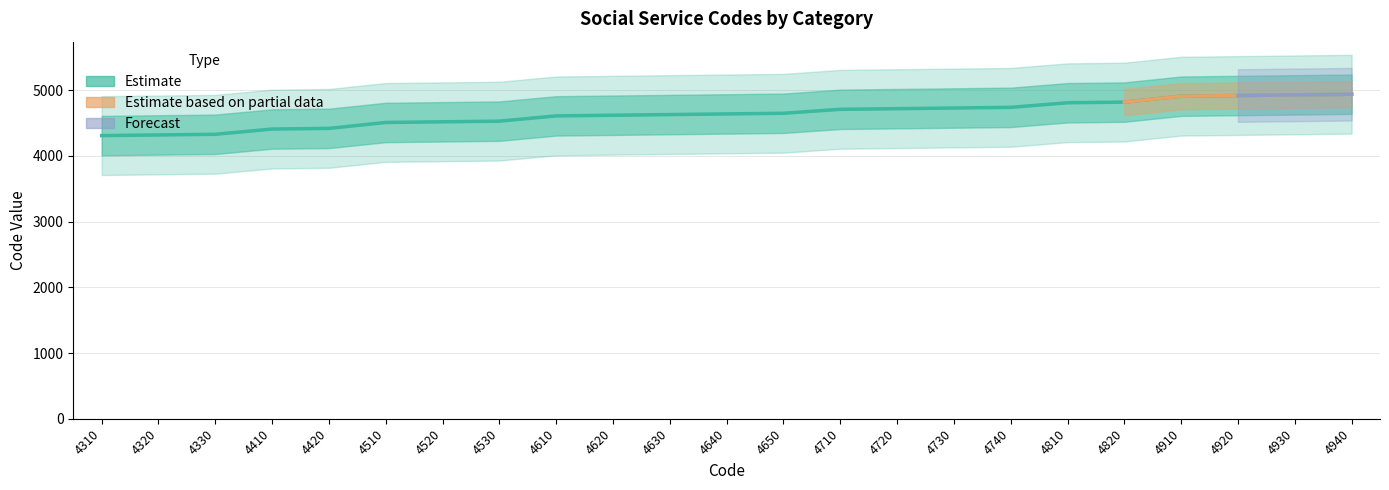

What is the maximum value shown in the chart?

4940